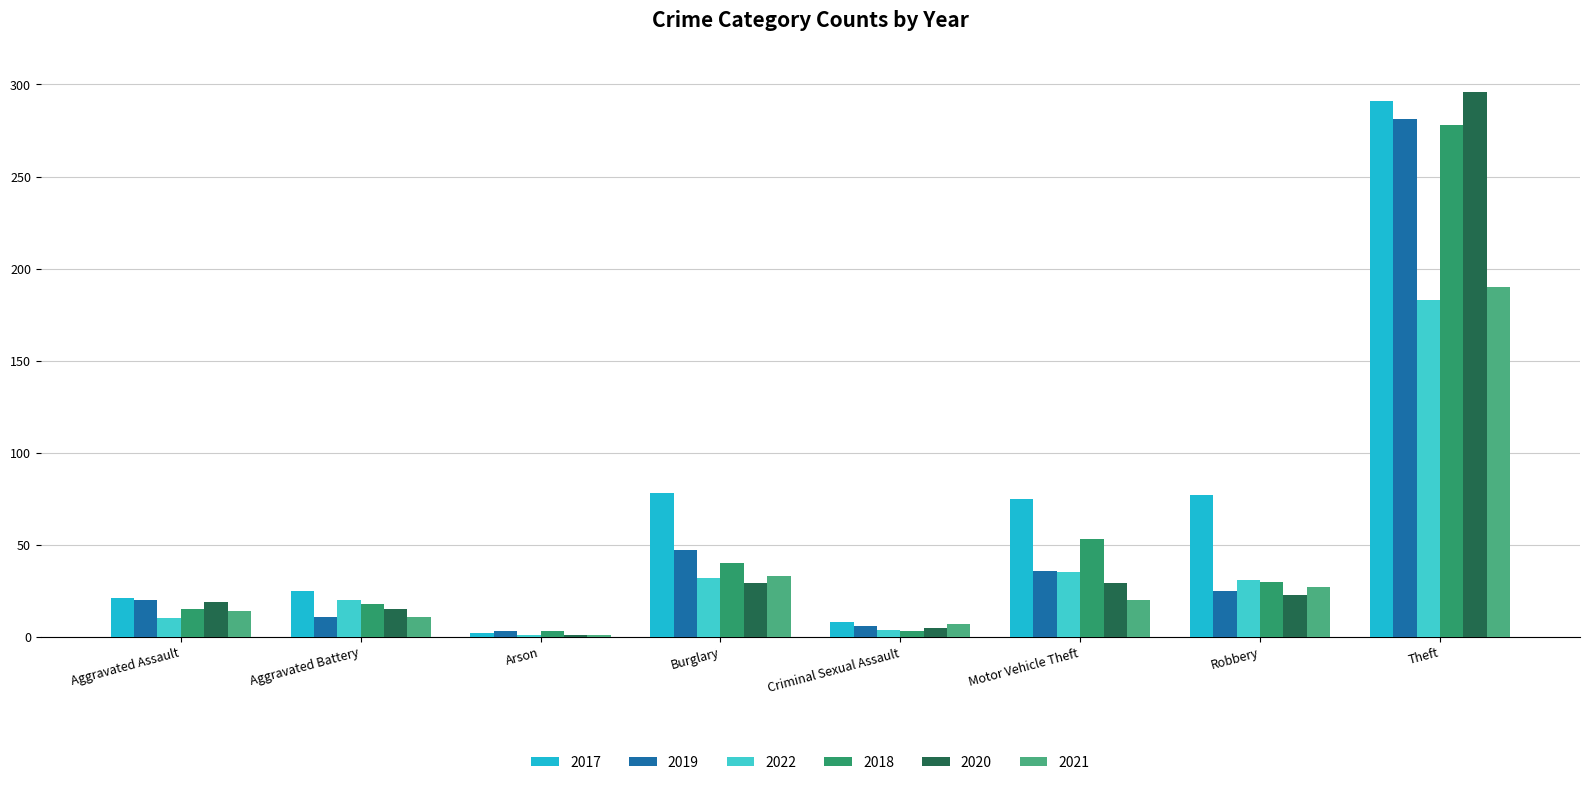

Is the value of 2021 at Theft greater than the value of 2020 at Criminal Sexual Assault?

Yes